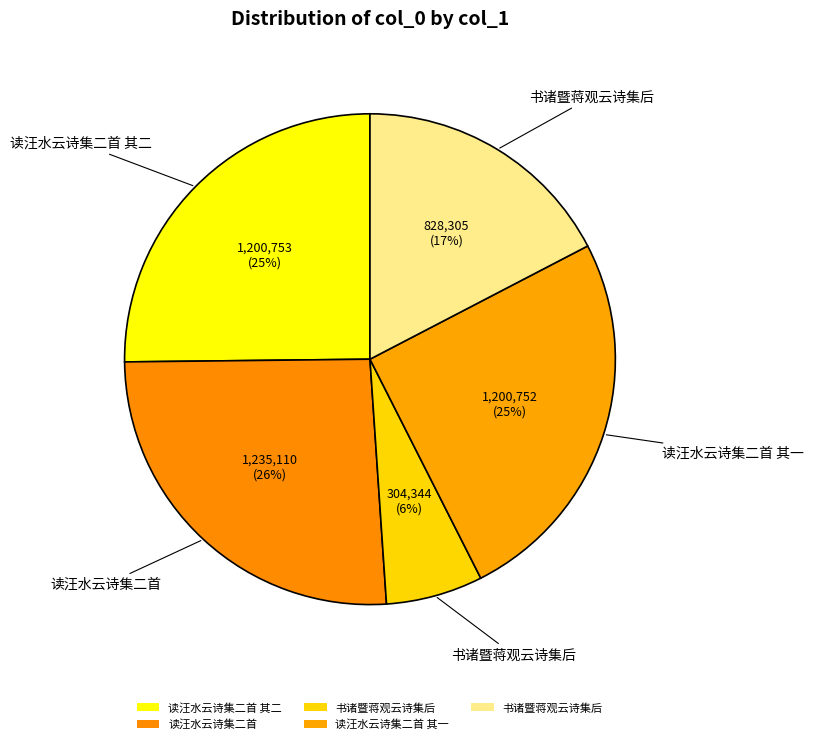

How many slices are in this pie chart?

5